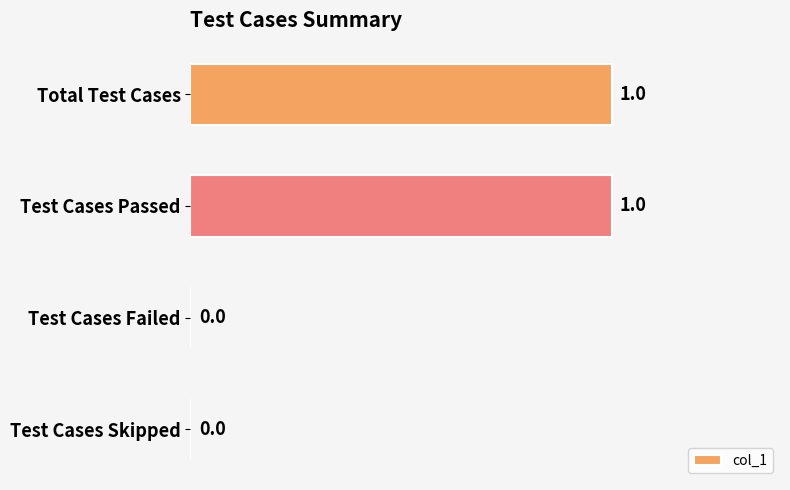

True or false: the data shows 1 at Test Cases Passed.

True